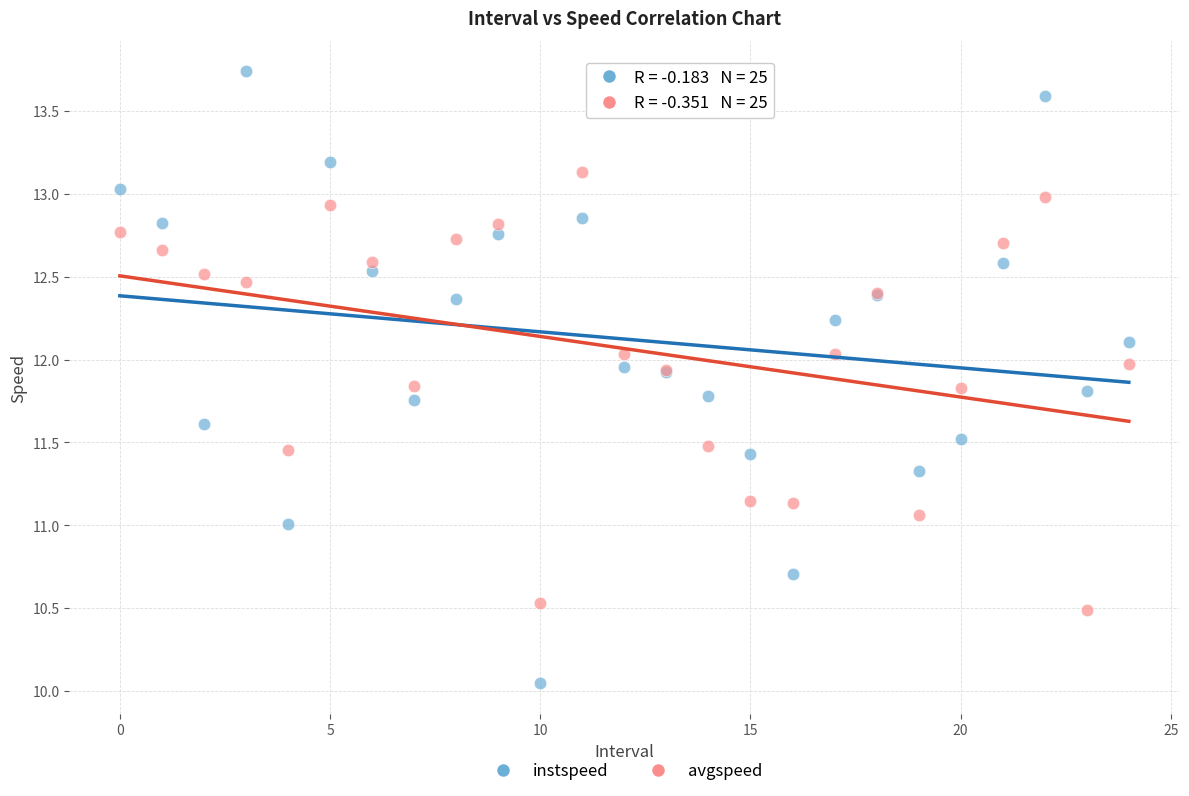

Which series contains the lowest Y value?

instspeed